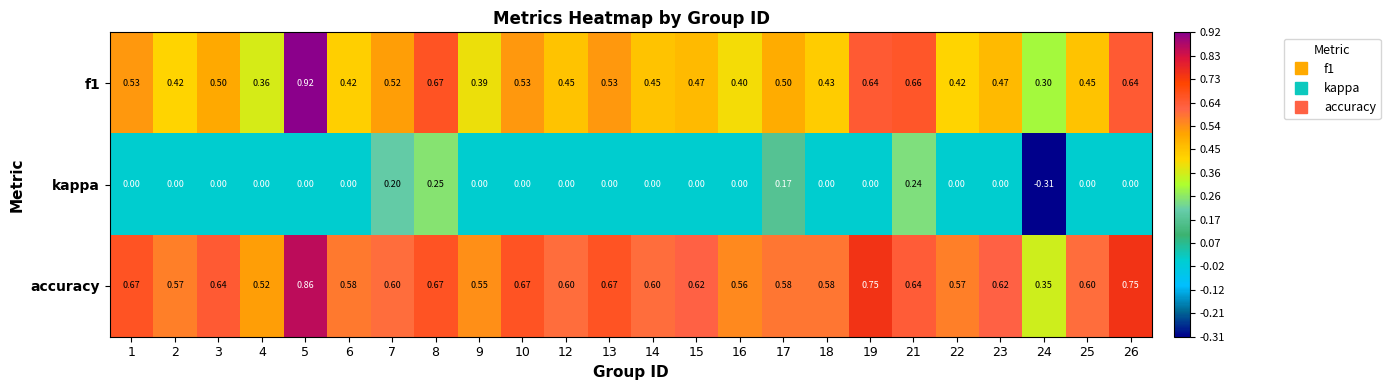

Which series changed the most between 2 and 17?

kappa